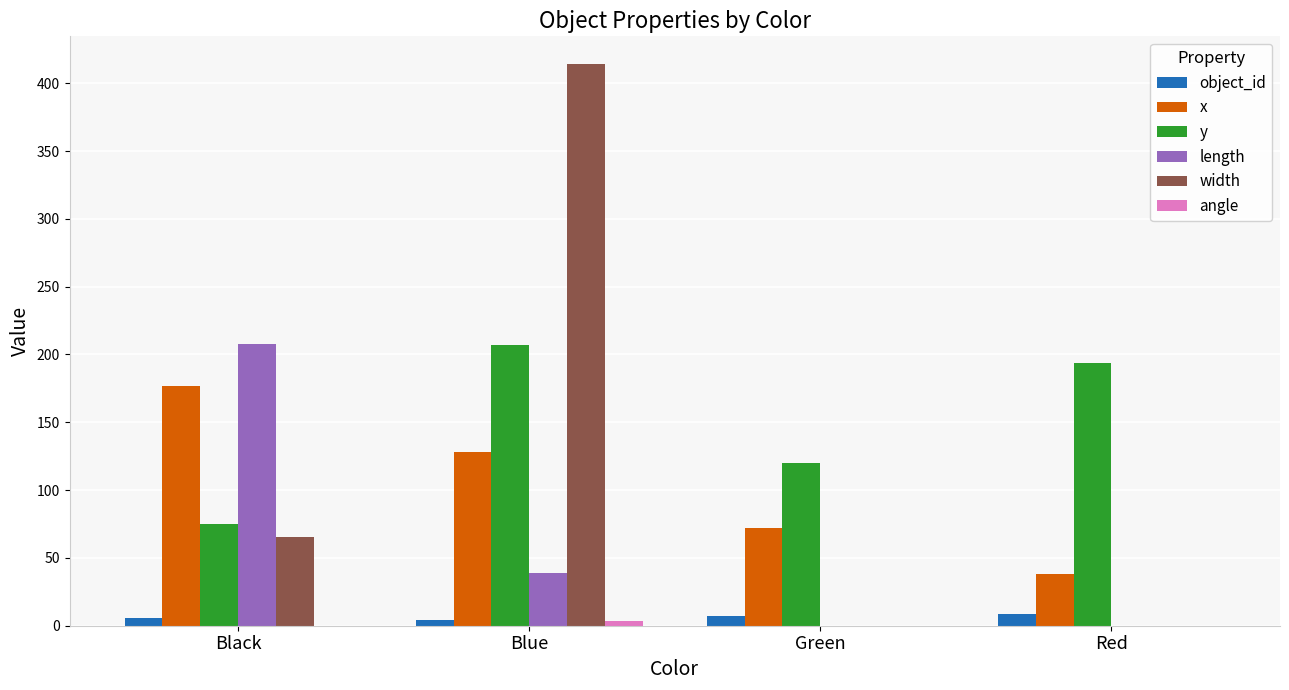

What is the sum of all y values?

595.9